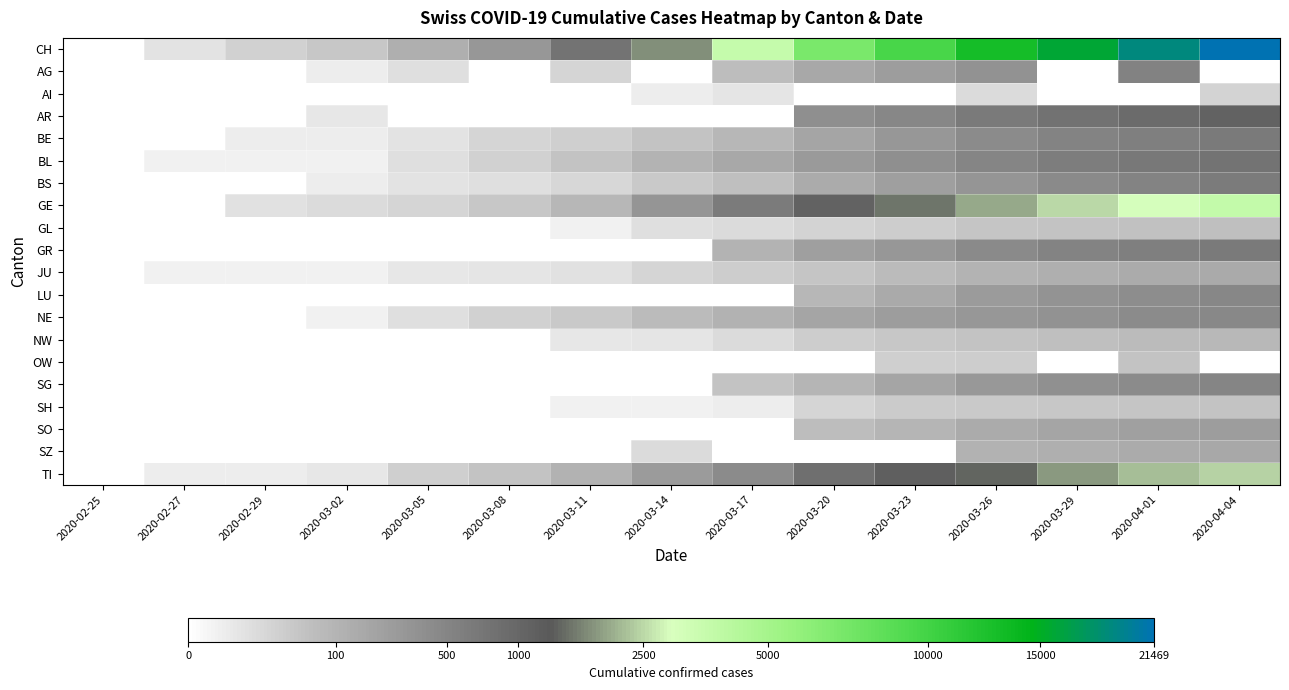

At which category is the sum across all series the highest?

2020-04-04